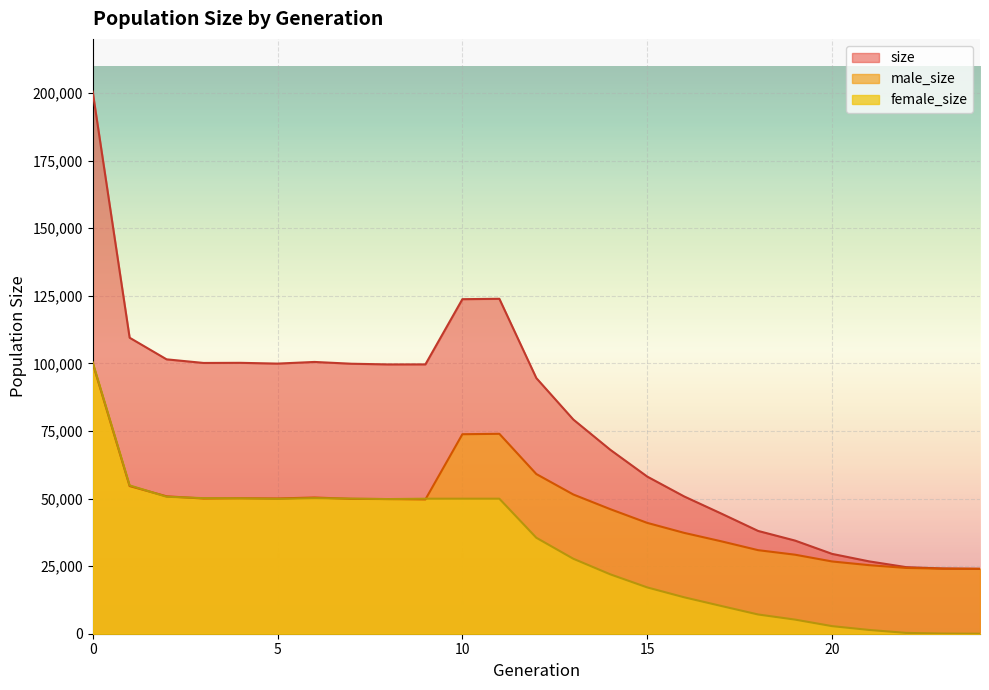

What is the average value of the male_size series?

46274